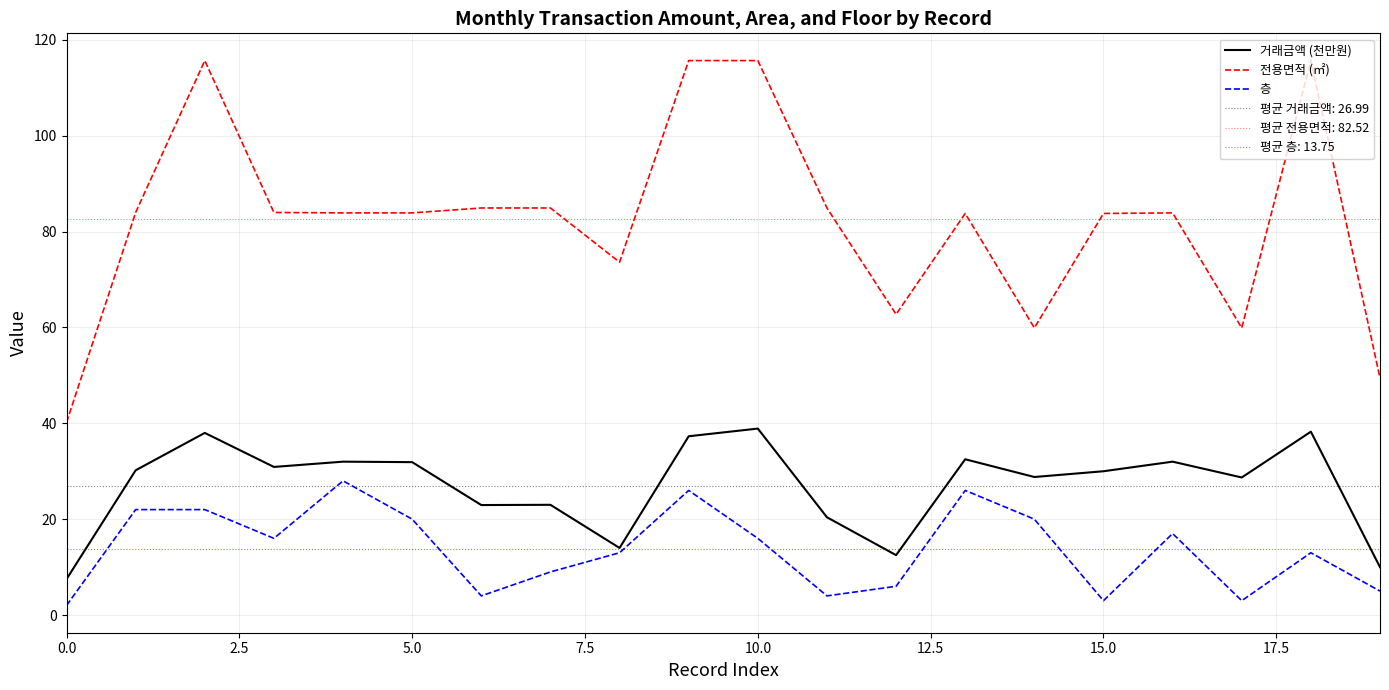

Does the chart display data point markers on the line(s)?

No